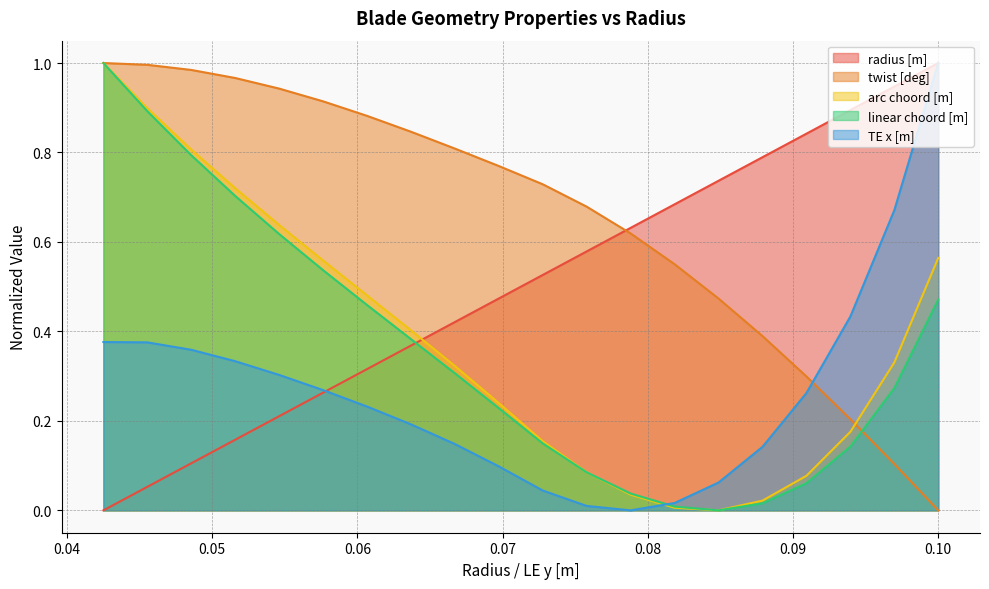

True or false: arc choord [m] and radius [m] intersect in this chart.

True